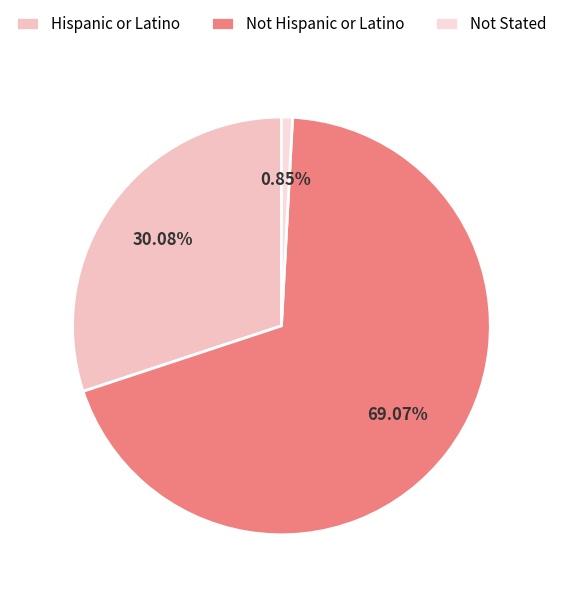

Which category has the biggest portion of the pie?

Not Hispanic or Latino